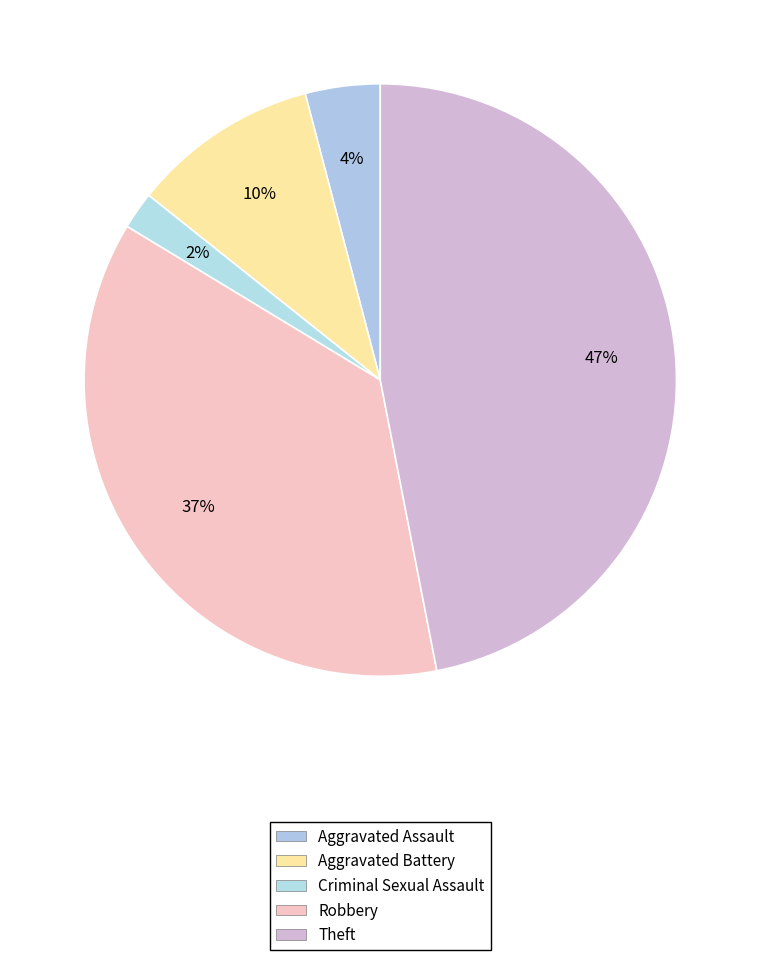

To the nearest percent, what portion does Aggravated Assault represent?

4%